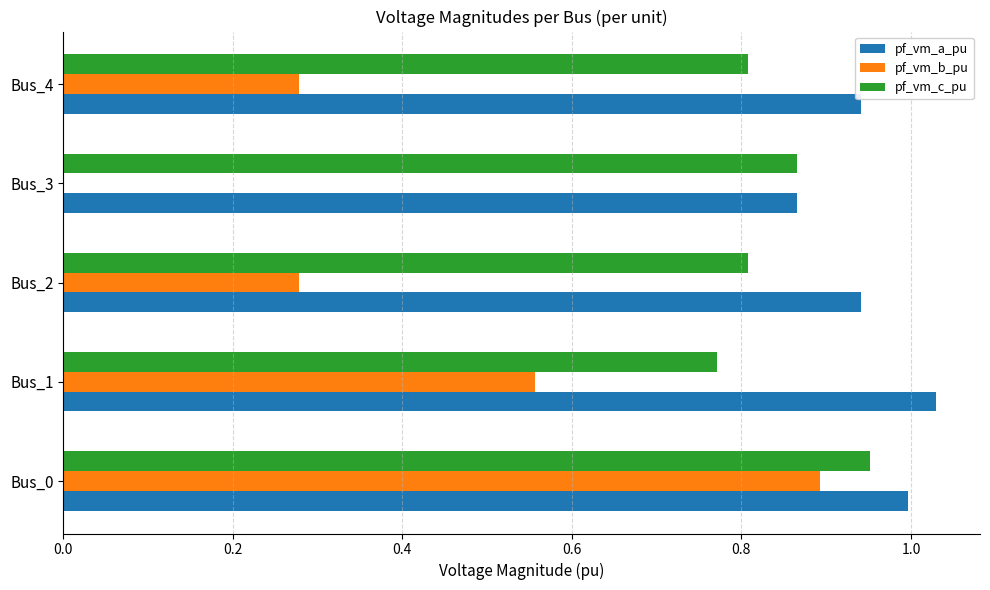

What is the sum of all pf_vm_b_pu values?

2.0